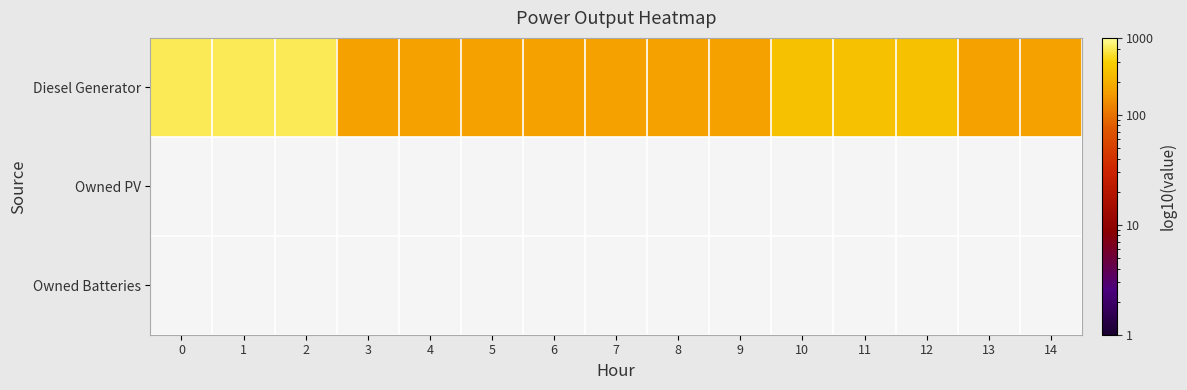

List the series in order of their peak value, highest first.

Diesel Generator, Owned PV, Owned Batteries